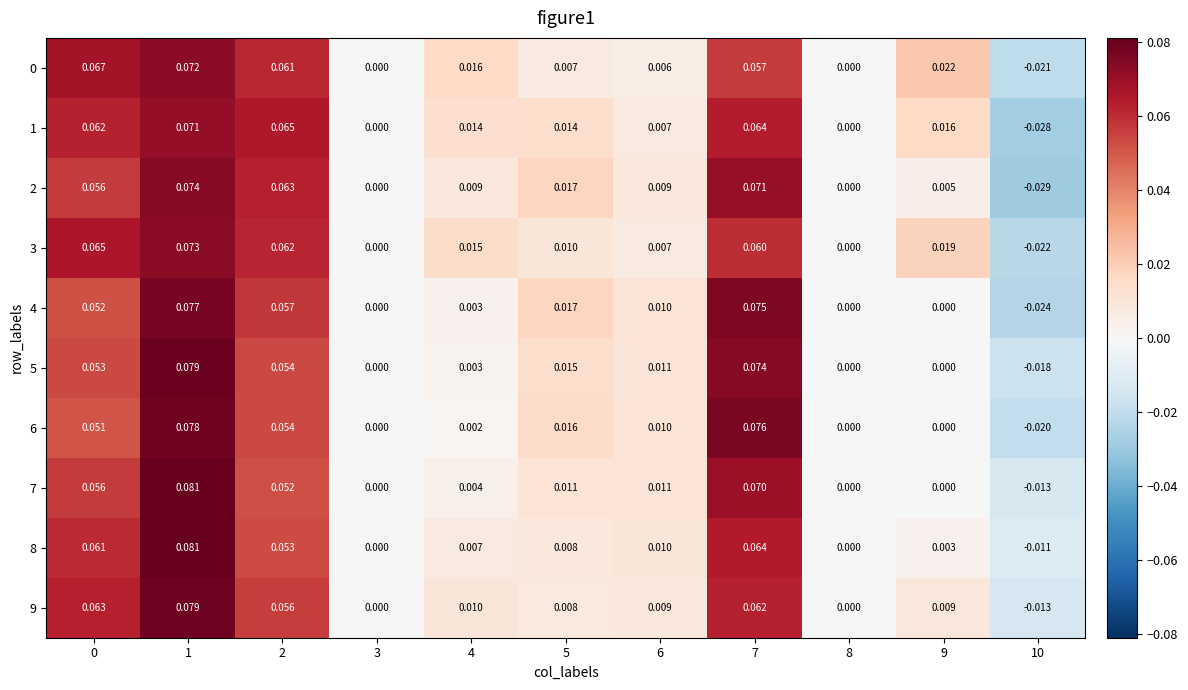

Is the value of 0 at 1 greater than the value of 5 at 8?

Yes